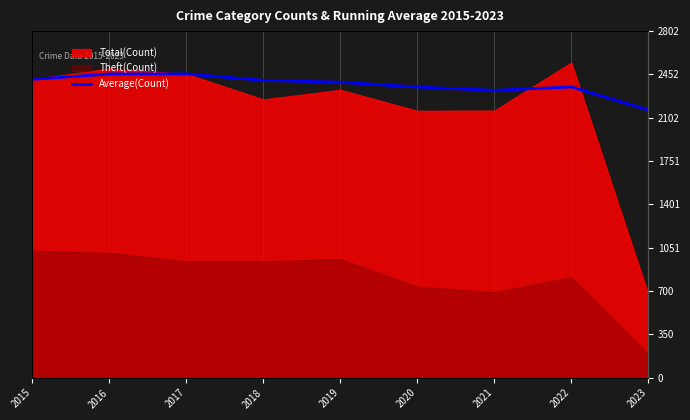

Where is the data nearest to the value 2310?

2021